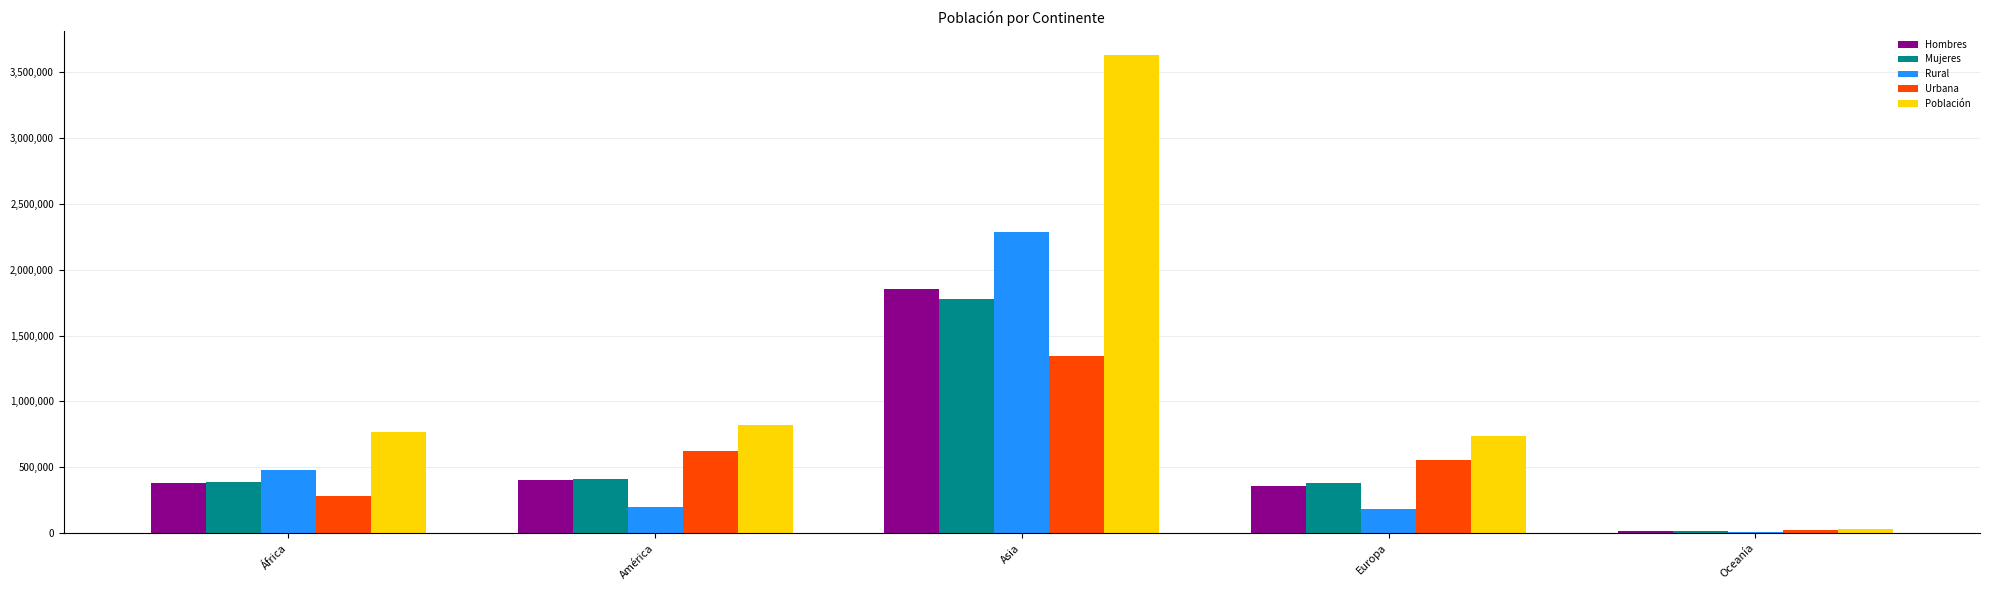

Which series changed the most between América and Asia?

Población